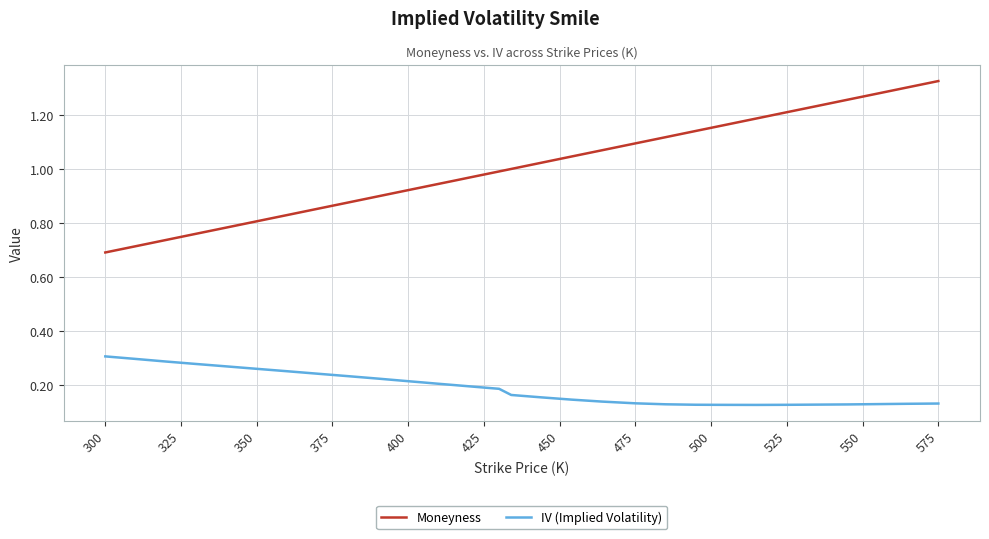

Which series has the widest spread of values?

Moneyness